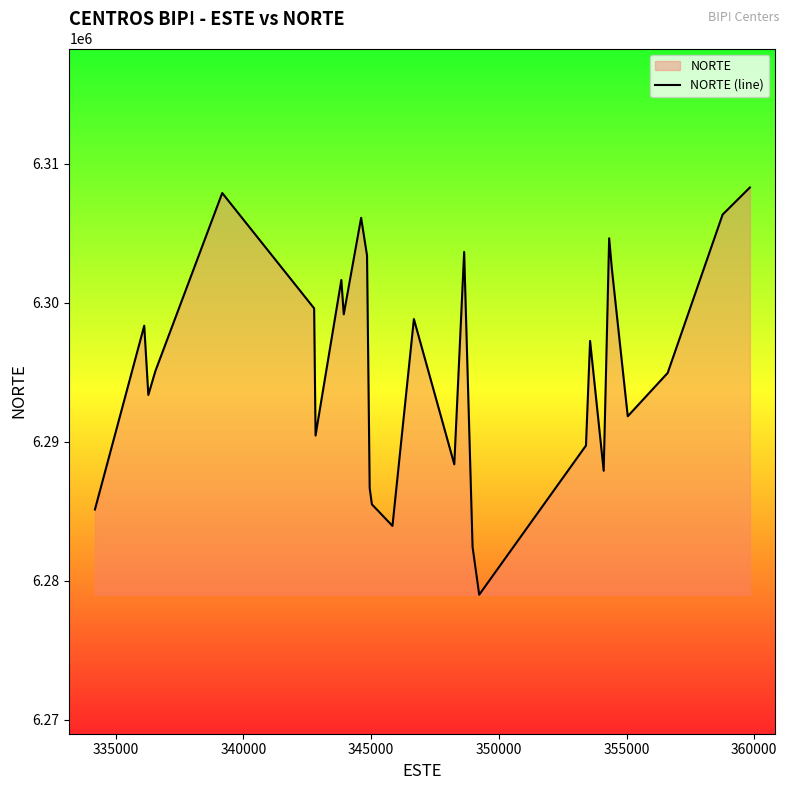

What is the smallest value displayed?

6278984